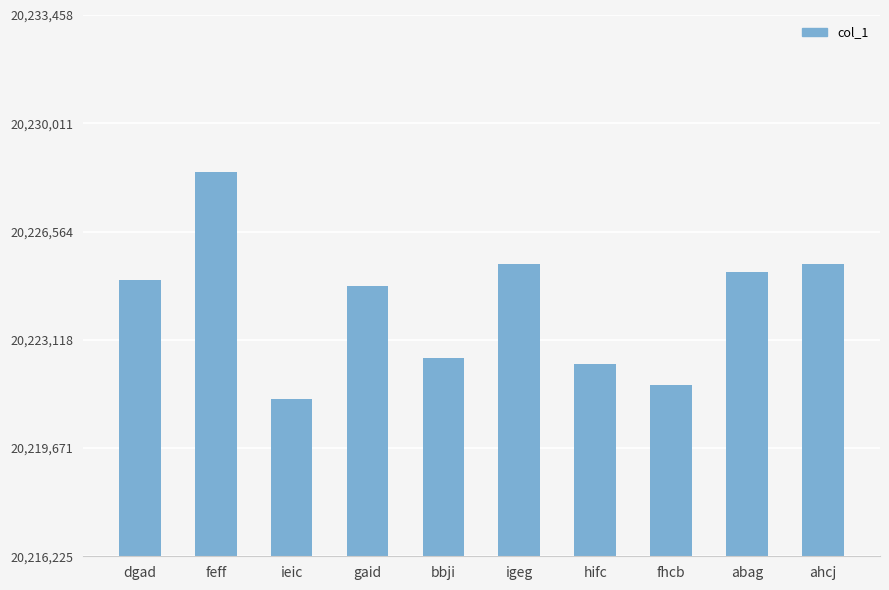

At which category does the chart reach its minimum across all series?

ieic